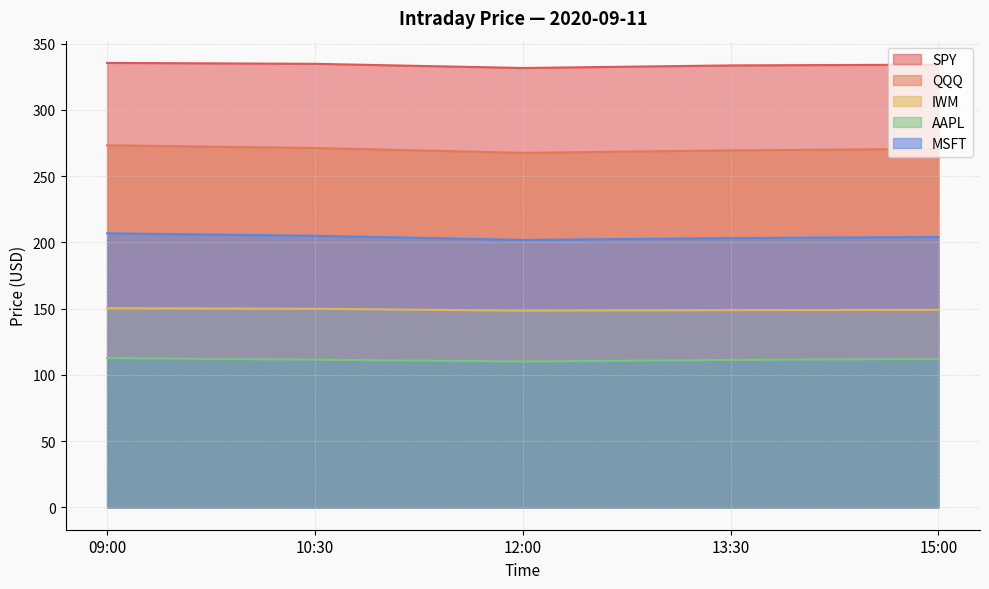

True or false: MSFT and AAPL intersect in this chart.

False